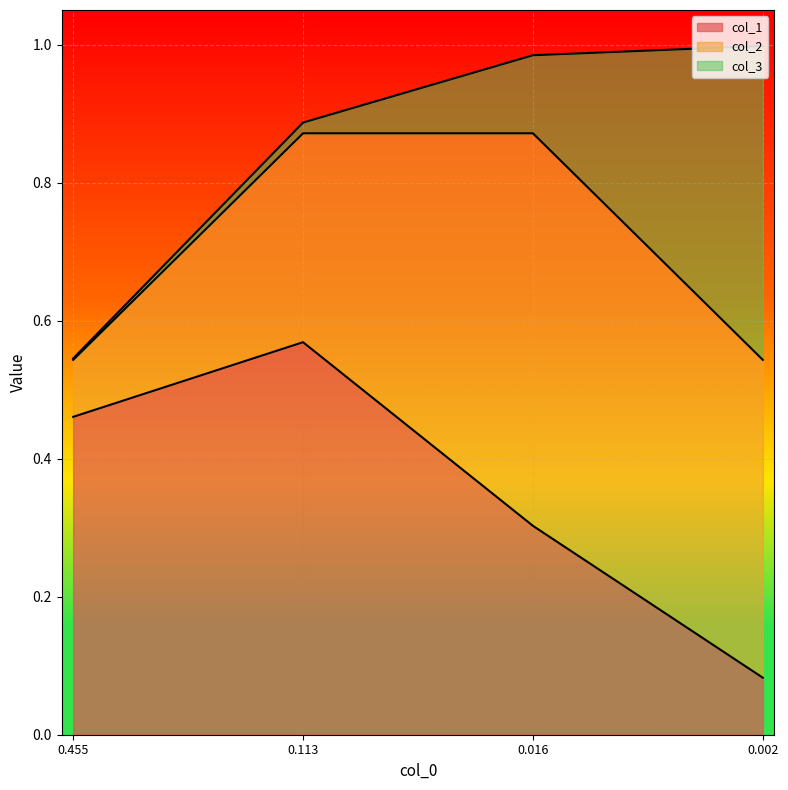

What is the sum of all col_3 values?

0.6